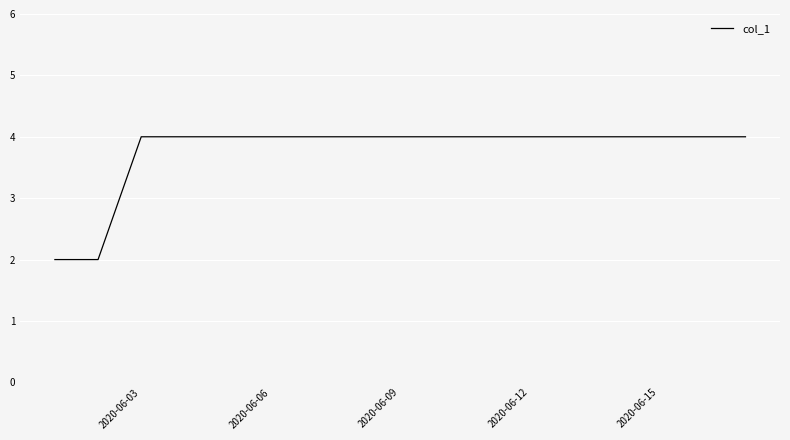

What is the maximum value shown in the chart?

4